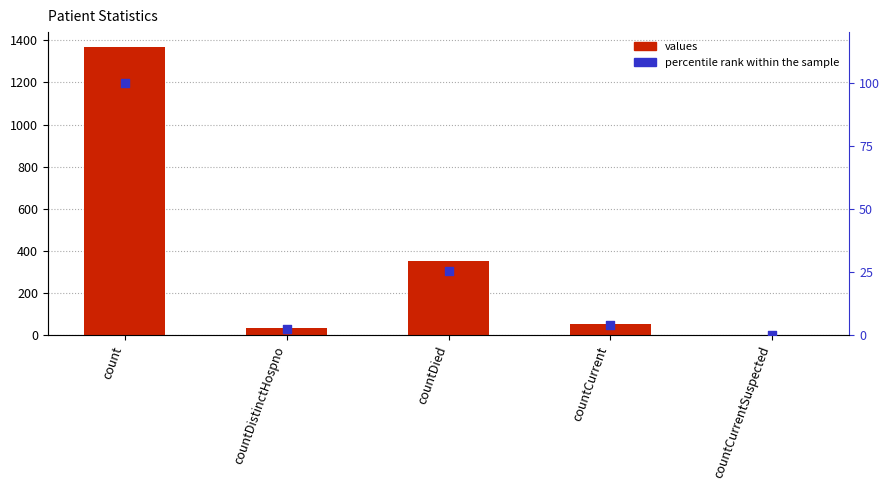

What are all the series names shown in the legend?

values, percentile rank within the sample